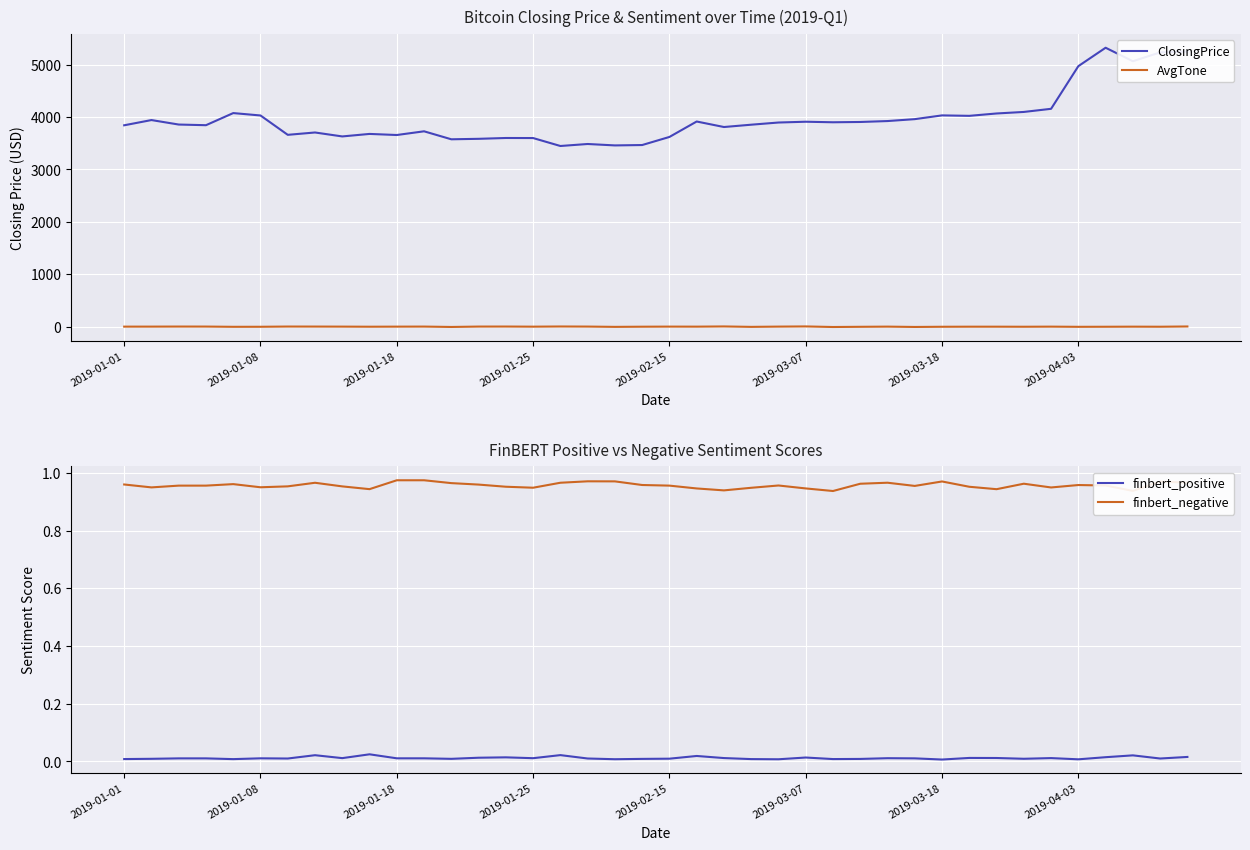

Which category has the lowest value in the finbert_negative series?

26